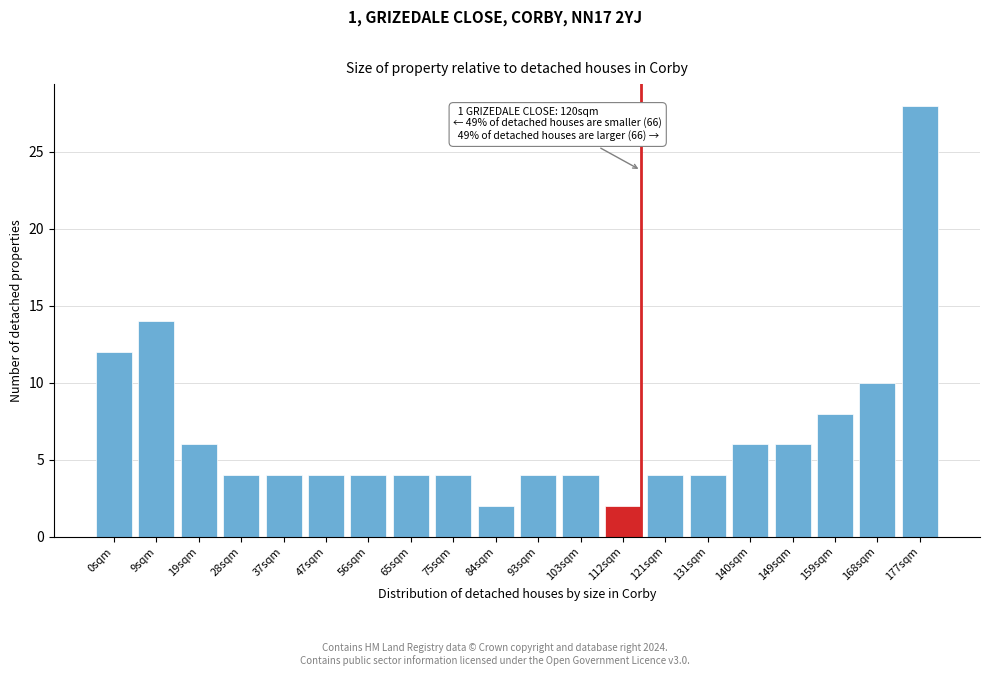

Reading left to right, list all the values displayed in this chart.

12	14	6	4	4	4	4	4	4	2	4	4	2	4	4	6	6	8	10	28